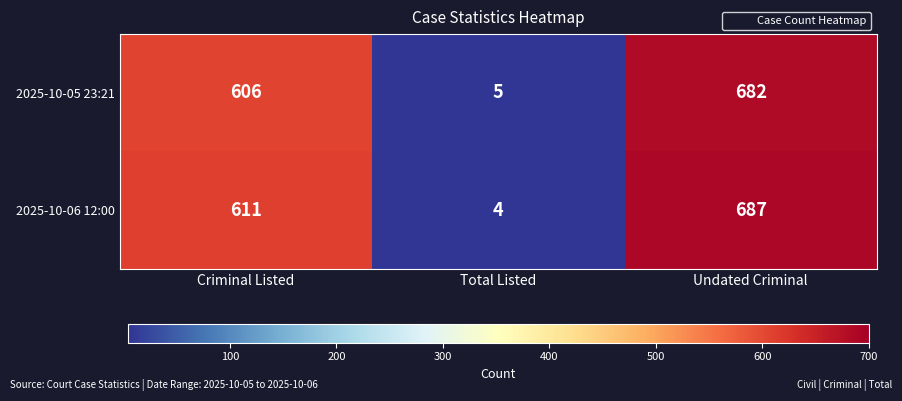

How many categories are shown in the chart?

3